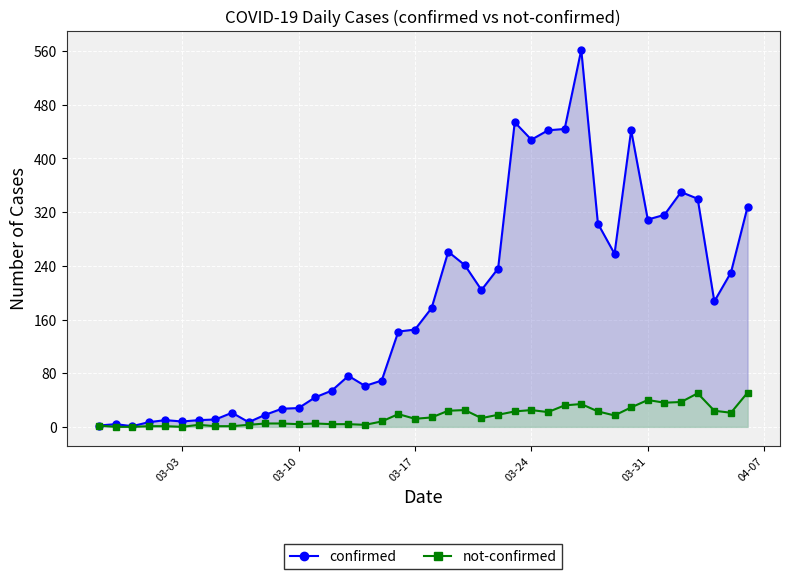

How many lines are shown in the chart?

2